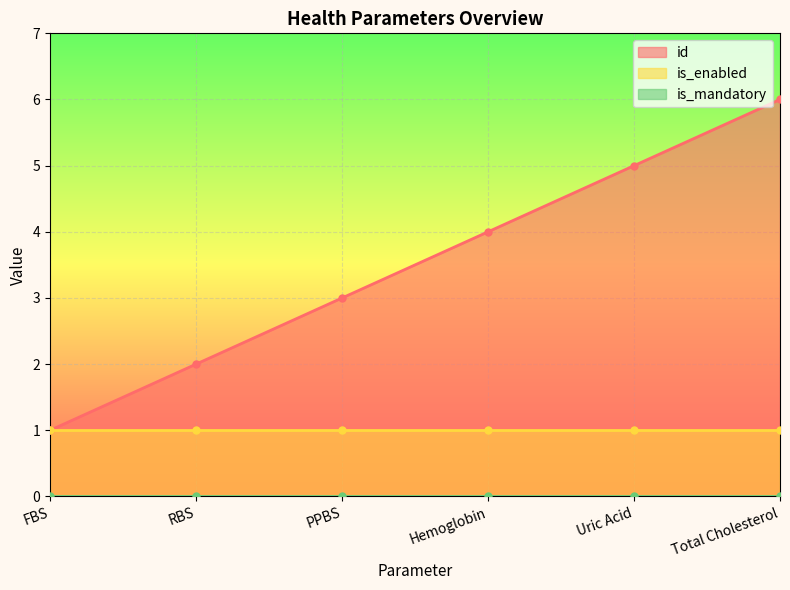

Reading left to right, list all the values displayed in this chart.

id: 1	2	3	4	5	6
is_enabled: 1	1	1	1	1	1
is_mandatory: 0	0	0	0	0	0